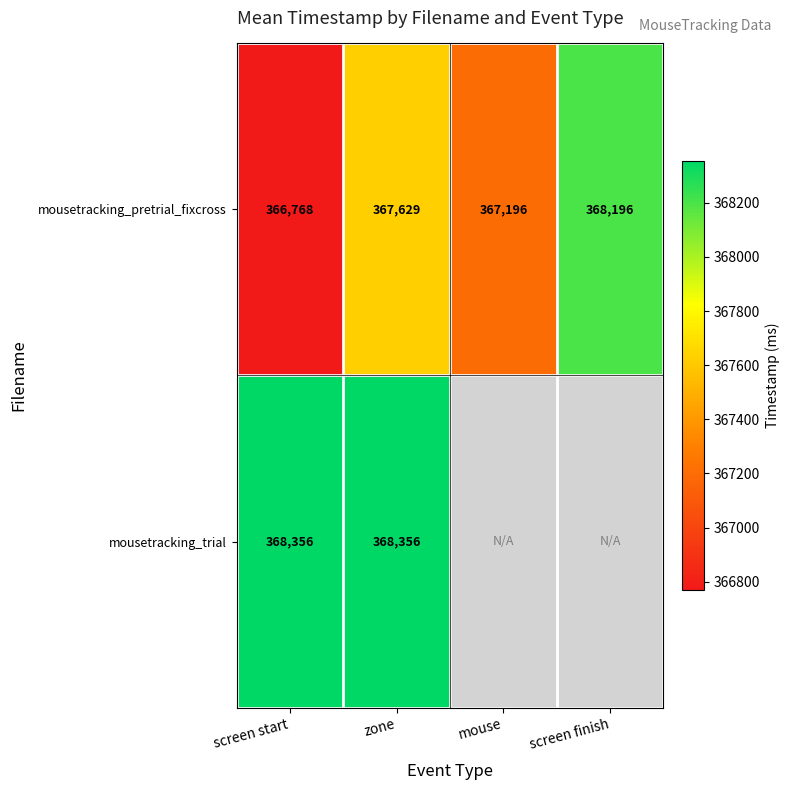

At how many categories does at least one series exceed 367073?

4